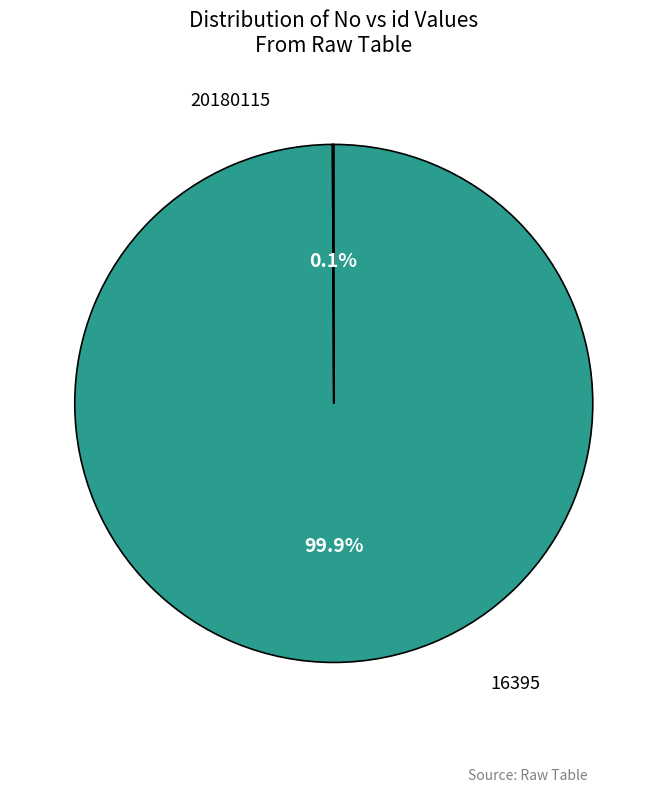

What is the change in value from 20180115 to 16395?

-20163720